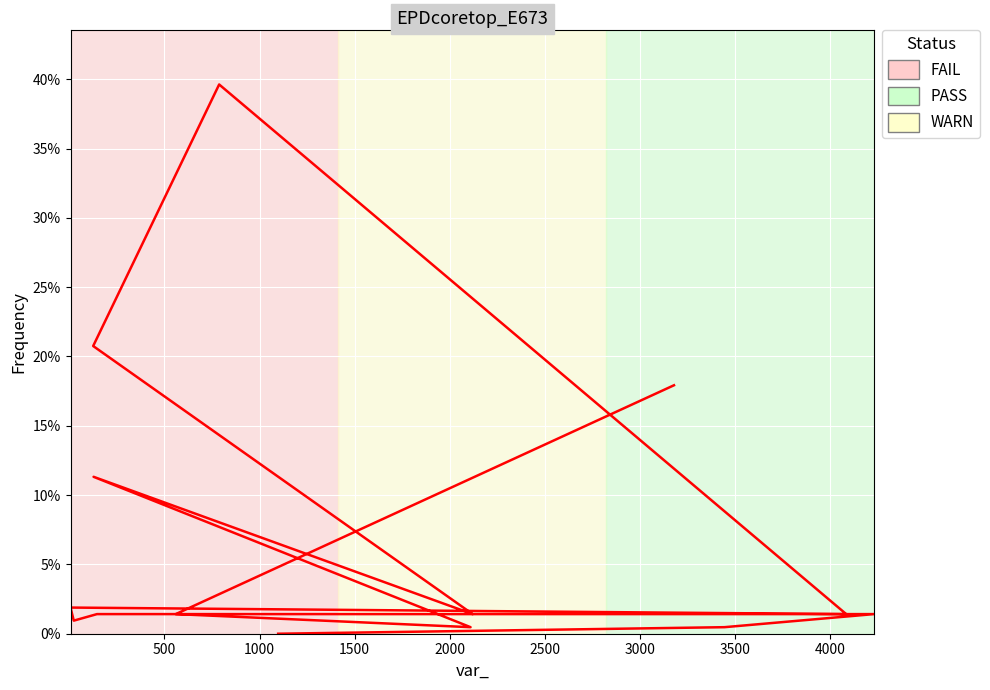

What is the average value?

7.2